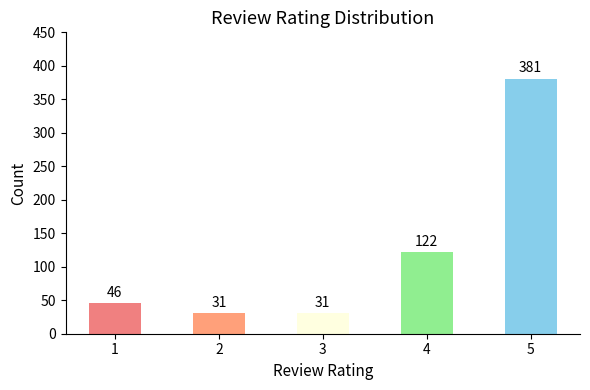

The value at 1 is 63. True or false?

False